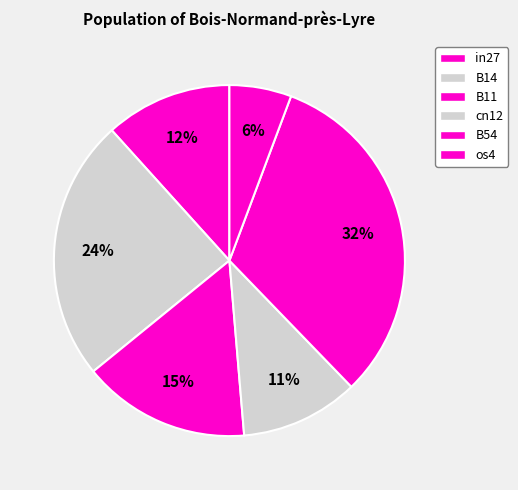

Does any single category account for the majority?

No